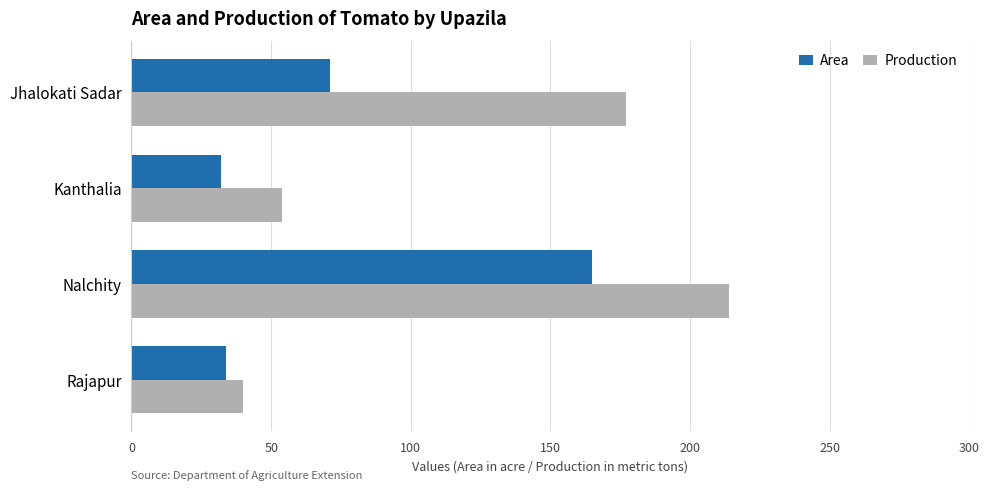

The Production series shows 177 at Jhalokati Sadar. True or false?

True